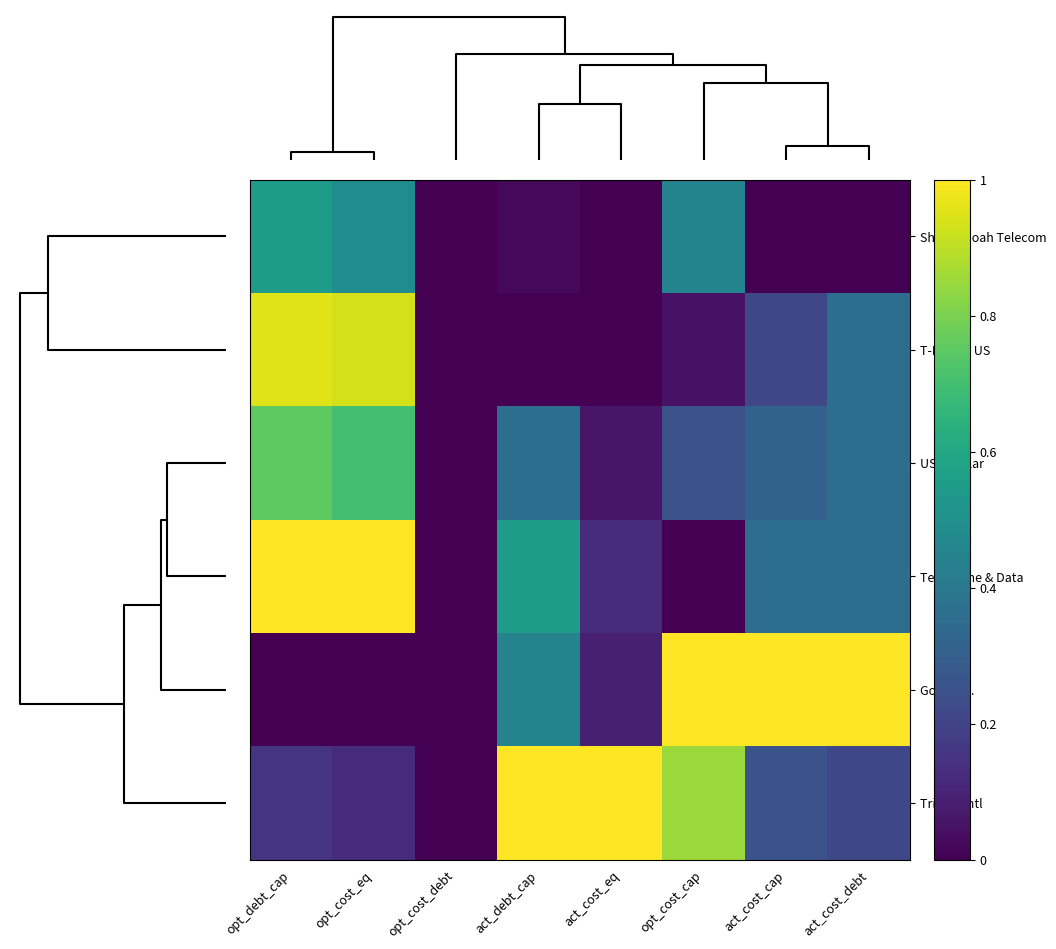

How many series are shown in this chart?

6